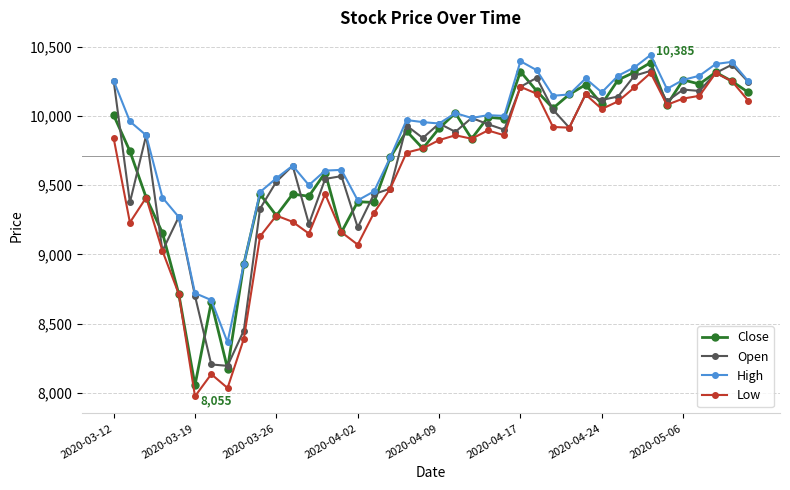

What is the minimum value shown in the chart?

7975